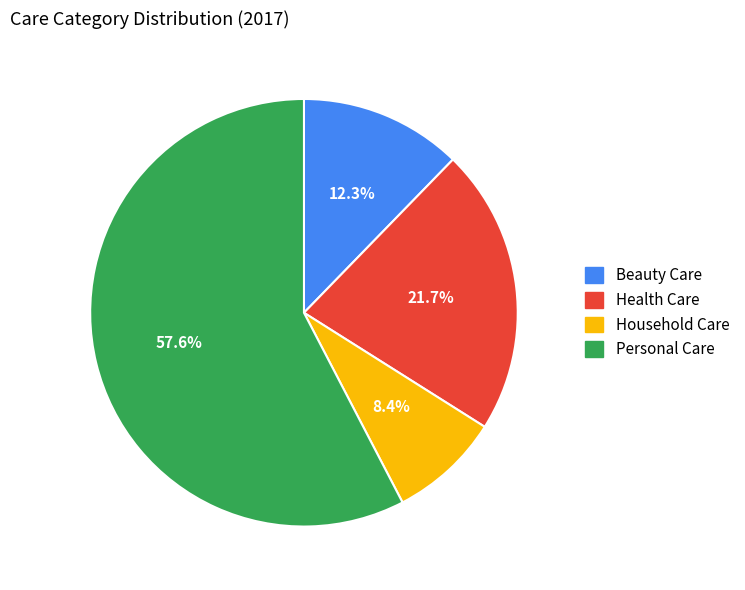

What percentage is the Personal Care slice, to the nearest percent?

58%